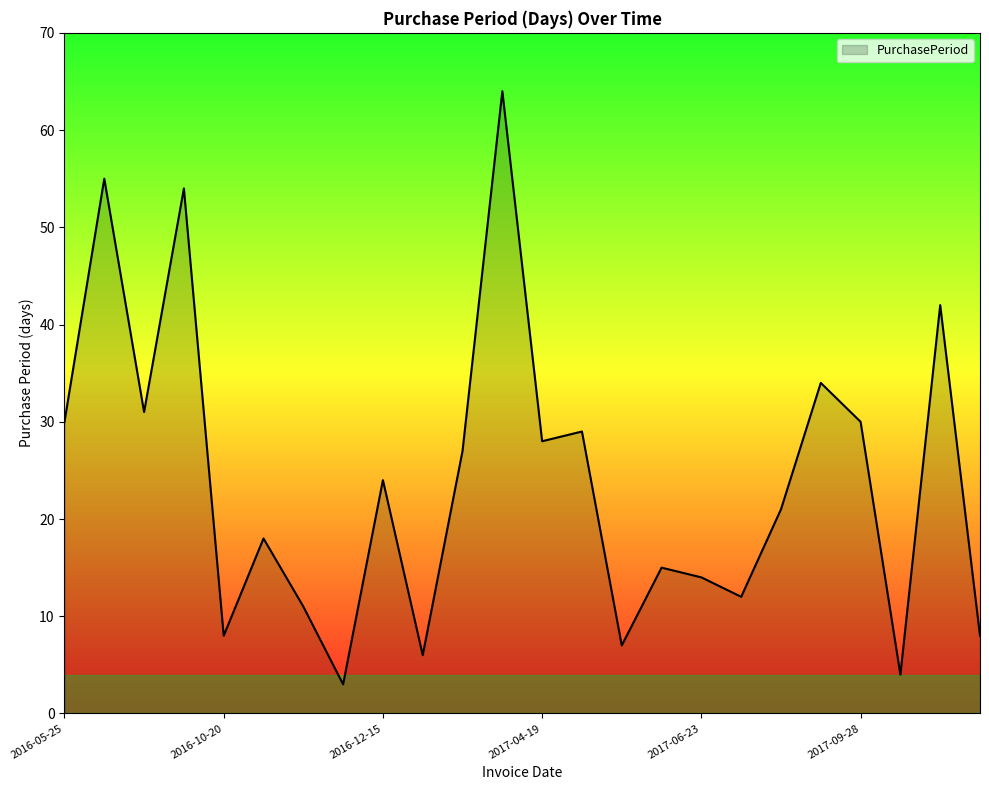

What is the difference between the maximum and minimum values?

61